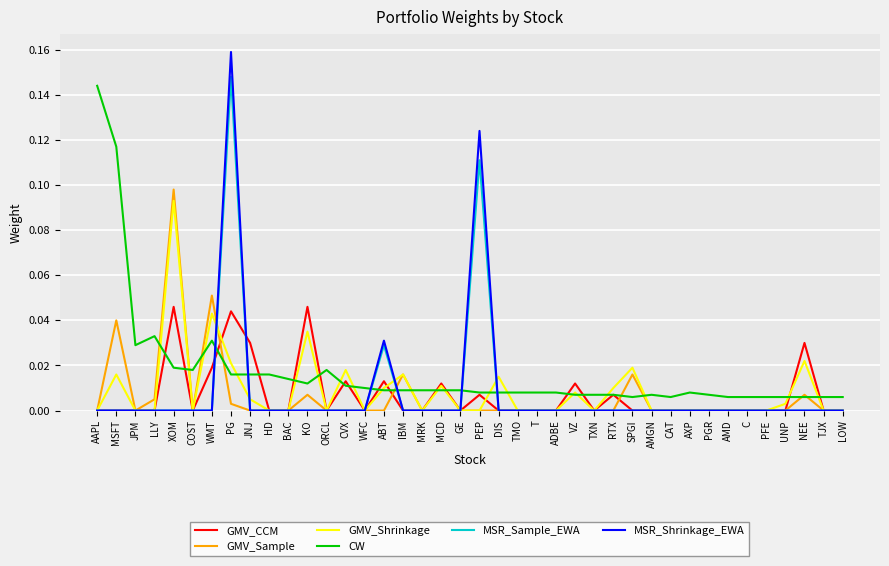

The GMV_Shrinkage series shows 0.0 at MRK. True or false?

True